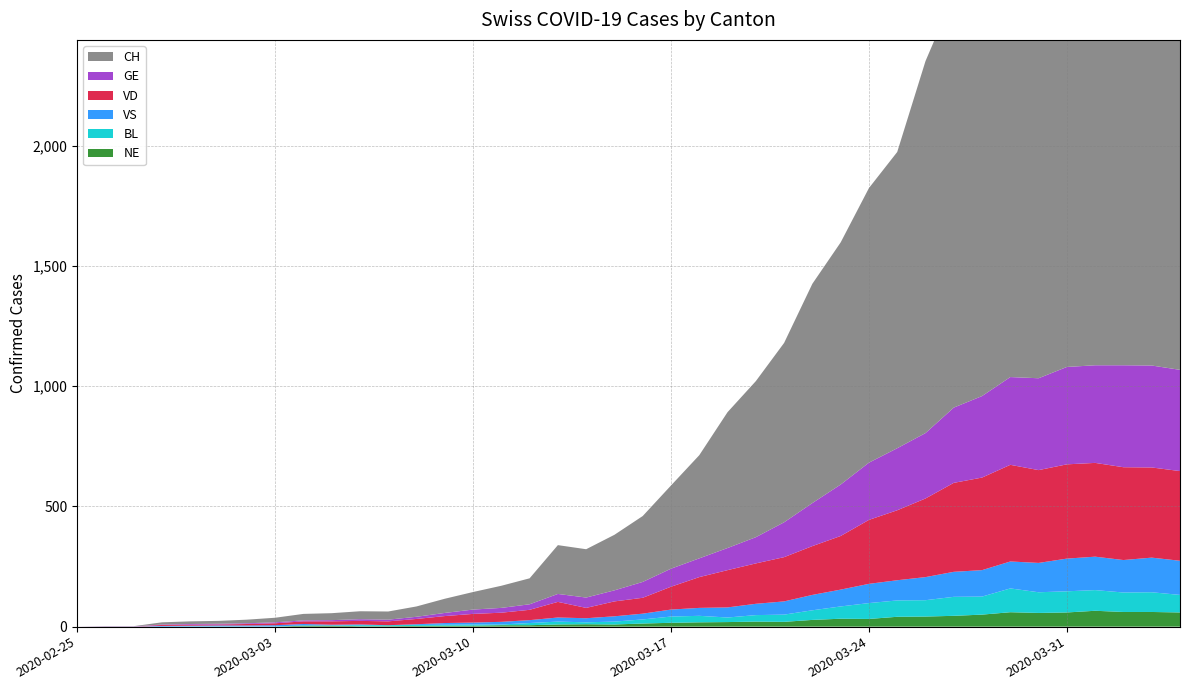

Reading right to left, transcribe all the data shown in this chart.

GE: 2020-04-04=421	2020-04-03=424	2020-04-02=424	2020-04-01=406	2020-03-31=405	2020-03-30=382	2020-03-29=365	2020-03-28=339	2020-03-27=313	2020-03-26=272	2020-03-25=258	2020-03-24=238	2020-03-23=214	2020-03-22=179	2020-03-21=145	2020-03-20=109	2020-03-19=92	2020-03-18=78	2020-03-17=75	2020-03-16=66	2020-03-15=46	2020-03-14=43	2020-03-13=33	2020-03-12=23	2020-03-11=20	2020-03-10=18	2020-03-09=13	2020-03-08=9	2020-03-07=7	2020-03-06=7	2020-03-05=5	2020-03-04=4	2020-03-03=4	2020-03-02=3	2020-03-01=3	2020-02-29=3	2020-02-28=2	2020-02-27=1	2020-02-26=1	2020-02-25=0
VD: 2020-04-04=373	2020-04-03=375	2020-04-02=386	2020-04-01=390	2020-03-31=392	2020-03-30=386	2020-03-29=402	2020-03-28=385	2020-03-27=370	2020-03-26=327	2020-03-25=291	2020-03-24=266	2020-03-23=223	2020-03-22=203	2020-03-21=184	2020-03-20=168	2020-03-19=155	2020-03-18=128	2020-03-17=95	2020-03-16=66	2020-03-15=62	2020-03-14=43	2020-03-13=65	2020-03-12=43	2020-03-11=38	2020-03-10=36	2020-03-09=29	2020-03-08=22	2020-03-07=16	2020-03-06=15	2020-03-05=14	2020-03-04=11	2020-03-03=8	2020-03-02=6	2020-03-01=4	2020-02-29=4	2020-02-28=4	2020-02-27=0	2020-02-26=0	2020-02-25=0
VS: 2020-04-04=142	2020-04-03=144	2020-04-02=135	2020-04-01=139	2020-03-31=136	2020-03-30=122	2020-03-29=112	2020-03-28=110	2020-03-27=104	2020-03-26=96	2020-03-25=84	2020-03-24=80	2020-03-23=70	2020-03-22=64	2020-03-21=55	2020-03-20=47	2020-03-19=42	2020-03-18=33	2020-03-17=29	2020-03-16=24	2020-03-15=22	2020-03-14=17	2020-03-13=17	2020-03-12=12	2020-03-11=11	2020-03-10=8	2020-03-09=7	2020-03-08=3	2020-03-07=0	2020-03-06=3	2020-03-05=3	2020-03-04=6	2020-03-03=5	2020-03-02=4	2020-03-01=4	2020-02-29=3	2020-02-28=3	2020-02-27=0	2020-02-26=0	2020-02-25=0
BL: 2020-04-04=73	2020-04-03=82	2020-04-02=81	2020-04-01=86	2020-03-31=88	2020-03-30=86	2020-03-29=99	2020-03-28=75	2020-03-27=79	2020-03-26=68	2020-03-25=68	2020-03-24=66	2020-03-23=51	2020-03-22=40	2020-03-21=30	2020-03-20=27	2020-03-19=19	2020-03-18=27	2020-03-17=26	2020-03-16=17	2020-03-15=12	2020-03-14=8	2020-03-13=12	2020-03-12=9	2020-03-11=3	2020-03-10=5	2020-03-09=4	2020-03-08=4	2020-03-07=4	2020-03-06=4	2020-03-05=1	2020-03-04=1	2020-03-03=1	2020-03-02=1	2020-03-01=1	2020-02-29=1	2020-02-28=0	2020-02-27=0	2020-02-26=0	2020-02-25=0
NE: 2020-04-04=59	2020-04-03=61	2020-04-02=61	2020-04-01=66	2020-03-31=59	2020-03-30=57	2020-03-29=60	2020-03-28=50	2020-03-27=45	2020-03-26=42	2020-03-25=41	2020-03-24=32	2020-03-23=33	2020-03-22=28	2020-03-21=20	2020-03-20=21	2020-03-19=19	2020-03-18=18	2020-03-17=16	2020-03-16=13	2020-03-15=9	2020-03-14=10	2020-03-13=9	2020-03-12=6	2020-03-11=6	2020-03-10=4	2020-03-09=4	2020-03-08=3	2020-03-07=2	2020-03-06=2	2020-03-05=4	2020-03-04=4	2020-03-03=0	2020-03-02=0	2020-03-01=0	2020-02-29=0	2020-02-28=0	2020-02-27=0	2020-02-26=0	2020-02-25=0
CH: 2020-04-04=2300	2020-04-03=2316	2020-04-02=2324	2020-04-01=2252	2020-03-31=2160	2020-03-30=2123	2020-03-29=1929	2020-03-28=1826	2020-03-27=1716	2020-03-26=1547	2020-03-25=1232	2020-03-24=1142	2020-03-23=1007	2020-03-22=912	2020-03-21=746	2020-03-20=649	2020-03-19=565	2020-03-18=429	2020-03-17=346	2020-03-16=274	2020-03-15=231	2020-03-14=201	2020-03-13=203	2020-03-12=108	2020-03-11=92	2020-03-10=73	2020-03-09=59	2020-03-08=43	2020-03-07=34	2020-03-06=33	2020-03-05=29	2020-03-04=27	2020-03-03=19	2020-03-02=15	2020-03-01=12	2020-02-29=11	2020-02-28=9	2020-02-27=1	2020-02-26=1	2020-02-25=0